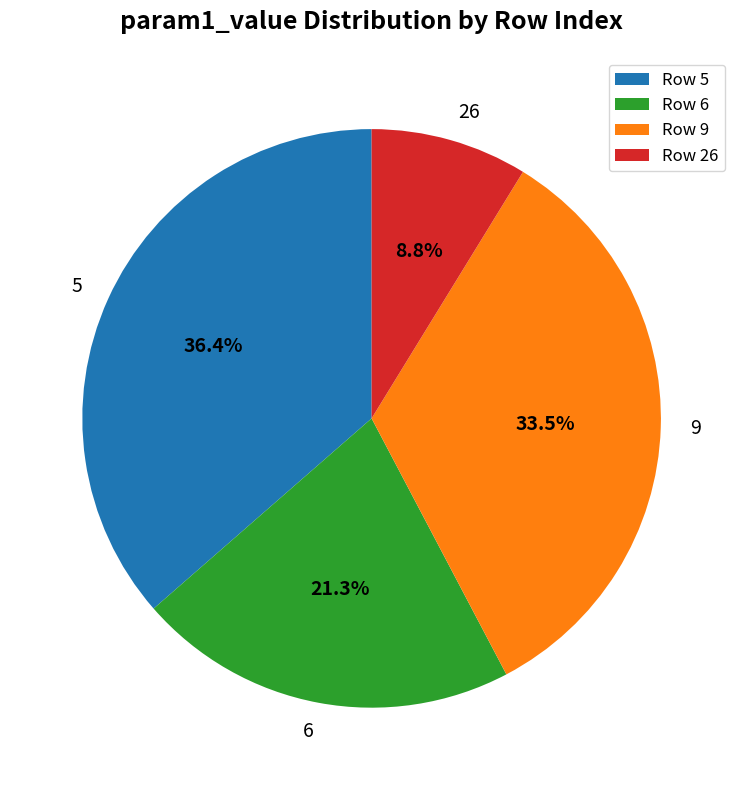

Is 5 the majority of the pie?

No